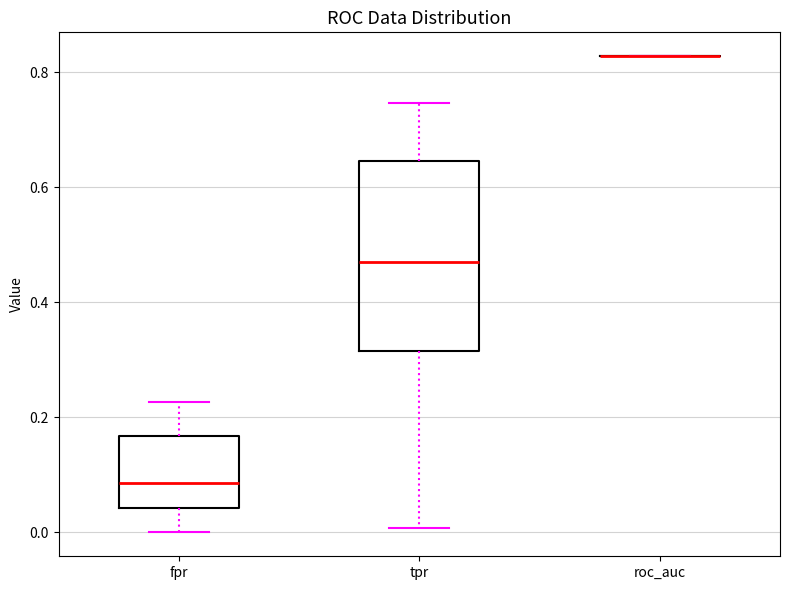

Which box is the tallest, from its lower edge to its upper edge?

tpr